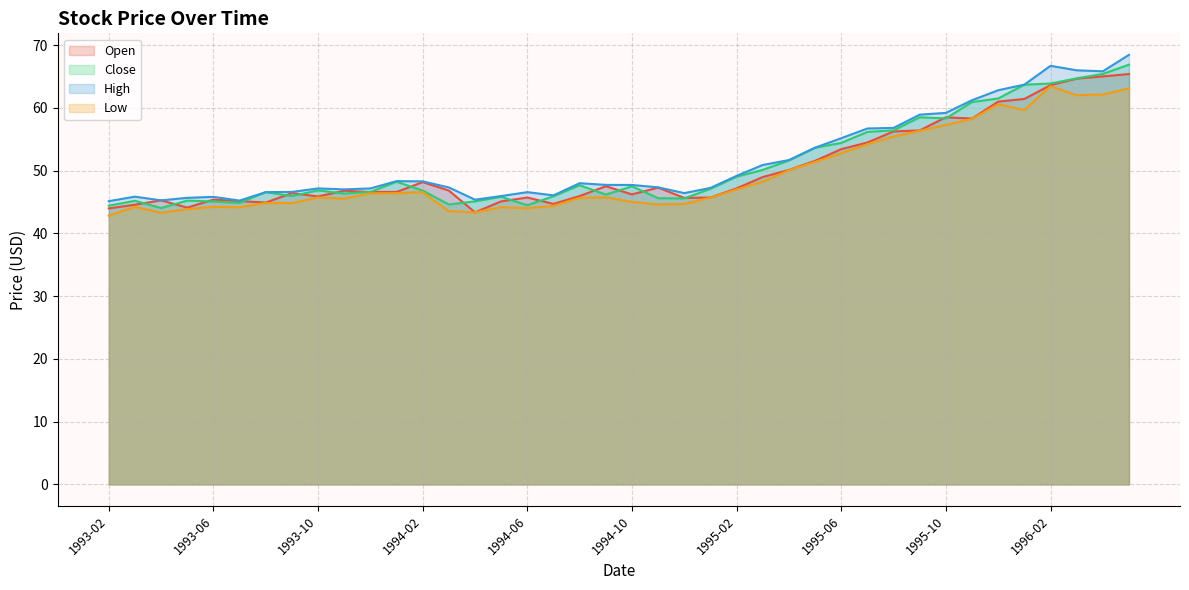

Reading right to left, list all the values displayed in this chart.

Open: 1996-05=65.4	1996-04=65.0	1996-03=64.6	1996-02=63.6	1996-01=61.4	1995-12=61.0	1995-11=58.3	1995-10=58.5	1995-09=56.4	1995-08=56.2	1995-07=54.5	1995-06=53.4	1995-05=51.5	1995-04=50.1	1995-03=49.0	1995-02=47.2	1995-01=45.7	1994-12=45.6	1994-11=47.3	1994-10=46.2	1994-09=47.5	1994-08=45.9	1994-07=44.7	1994-06=45.7	1994-05=45.1	1994-04=43.3	1994-03=46.8	1994-02=48.2	1994-01=46.6	1993-12=46.6	1993-11=46.8	1993-10=45.9	1993-09=46.4	1993-08=44.9	1993-07=45.1	1993-06=45.4	1993-05=44.1	1993-04=45.2	1993-03=44.6	1993-02=44.0
Close: 1996-05=66.9	1996-04=65.4	1996-03=64.7	1996-02=63.9	1996-01=63.7	1995-12=61.5	1995-11=60.9	1995-10=58.3	1995-09=58.5	1995-08=56.4	1995-07=56.2	1995-06=54.4	1995-05=53.6	1995-04=51.6	1995-03=50.1	1995-02=49.0	1995-01=47.1	1994-12=45.6	1994-11=45.6	1994-10=47.5	1994-09=46.2	1994-08=47.7	1994-07=45.9	1994-06=44.5	1994-05=45.8	1994-04=45.1	1994-03=44.6	1994-02=46.8	1994-01=48.2	1993-12=46.6	1993-11=46.3	1993-10=46.8	1993-09=45.9	1993-08=46.6	1993-07=44.8	1993-06=45.1	1993-05=45.2	1993-04=44.0	1993-03=45.2	1993-02=44.4
High: 1996-05=68.4	1996-04=65.8	1996-03=66.0	1996-02=66.7	1996-01=63.7	1995-12=62.8	1995-11=61.2	1995-10=59.2	1995-09=58.9	1995-08=56.8	1995-07=56.7	1995-06=55.2	1995-05=53.6	1995-04=51.7	1995-03=50.9	1995-02=49.2	1995-01=47.2	1994-12=46.4	1994-11=47.3	1994-10=47.7	1994-09=47.7	1994-08=48.0	1994-07=46.0	1994-06=46.6	1994-05=45.9	1994-04=45.4	1994-03=47.3	1994-02=48.3	1994-01=48.3	1993-12=47.2	1993-11=47.0	1993-10=47.2	1993-09=46.6	1993-08=46.6	1993-07=45.2	1993-06=45.8	1993-05=45.7	1993-04=45.2	1993-03=45.8	1993-02=45.1
Low: 1996-05=63.1	1996-04=62.1	1996-03=62.0	1996-02=63.4	1996-01=59.6	1995-12=60.6	1995-11=58.2	1995-10=57.3	1995-09=56.3	1995-08=55.4	1995-07=54.2	1995-06=52.8	1995-05=51.4	1995-04=50.1	1995-03=48.2	1995-02=47.0	1995-01=45.7	1994-12=44.7	1994-11=44.6	1994-10=45.0	1994-09=45.7	1994-08=45.7	1994-07=44.4	1994-06=44.0	1994-05=44.2	1994-04=43.3	1994-03=43.5	1994-02=46.6	1994-01=46.4	1993-12=46.4	1993-11=45.5	1993-10=45.7	1993-09=44.8	1993-08=44.8	1993-07=44.2	1993-06=44.2	1993-05=43.8	1993-04=43.3	1993-03=44.2	1993-02=42.8